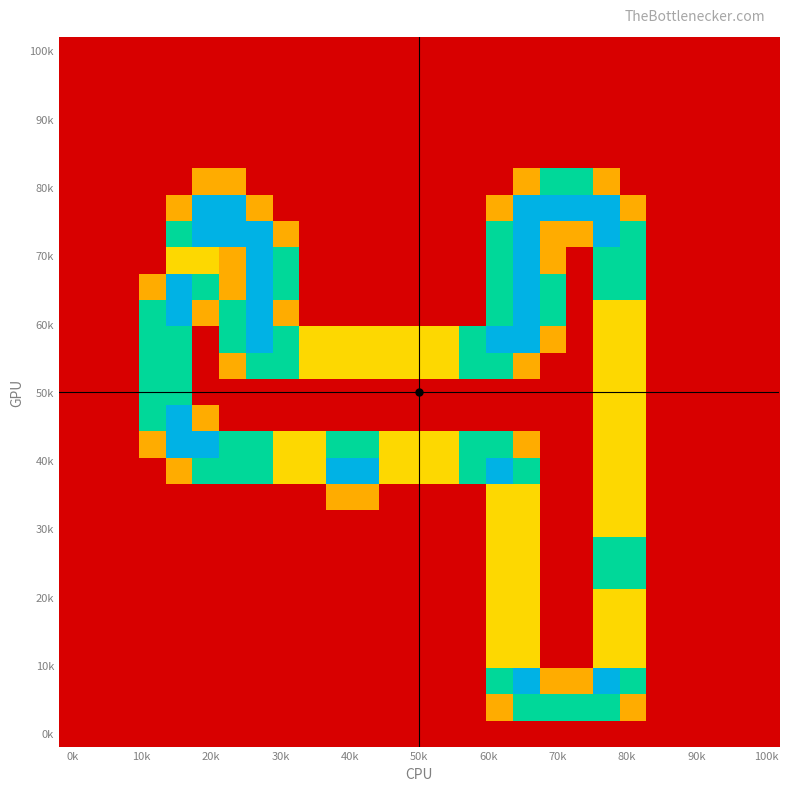

How many data points does each series have?

27